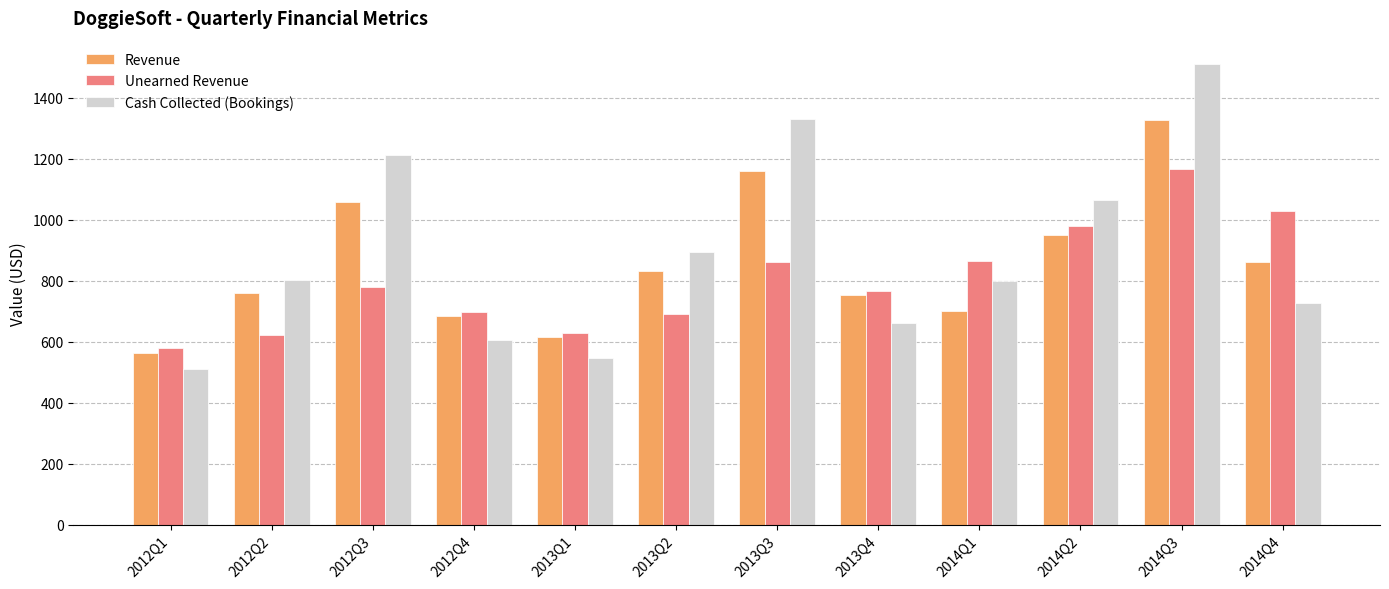

At 2012Q3, list the series in order from largest to smallest.

Cash Collected (Bookings), Revenue, Unearned Revenue